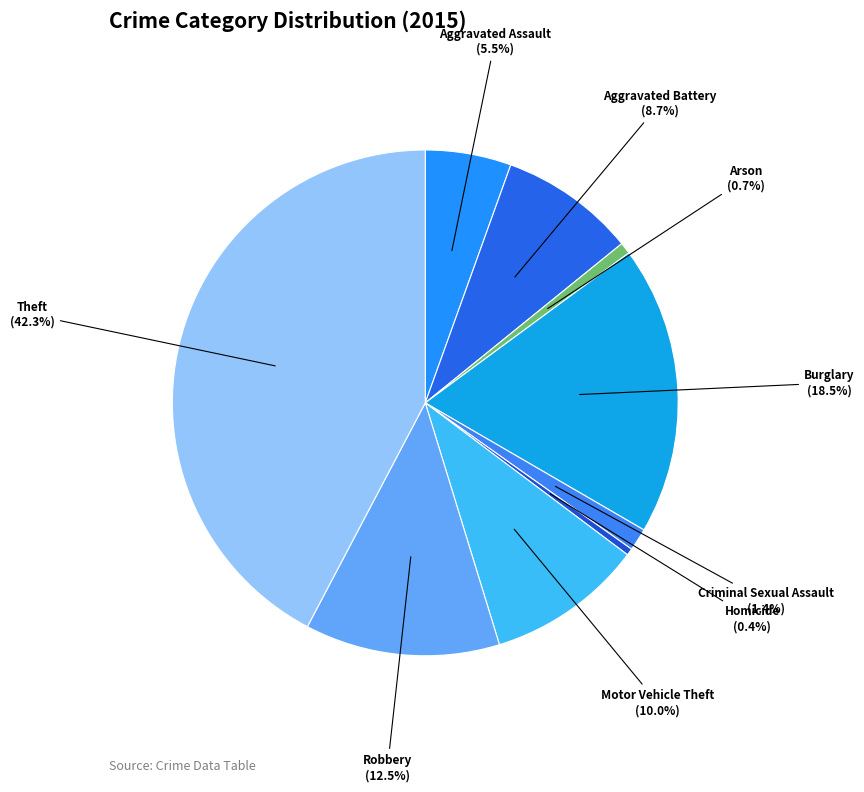

Combined, do Arson and Robbery account for over 50%?

No